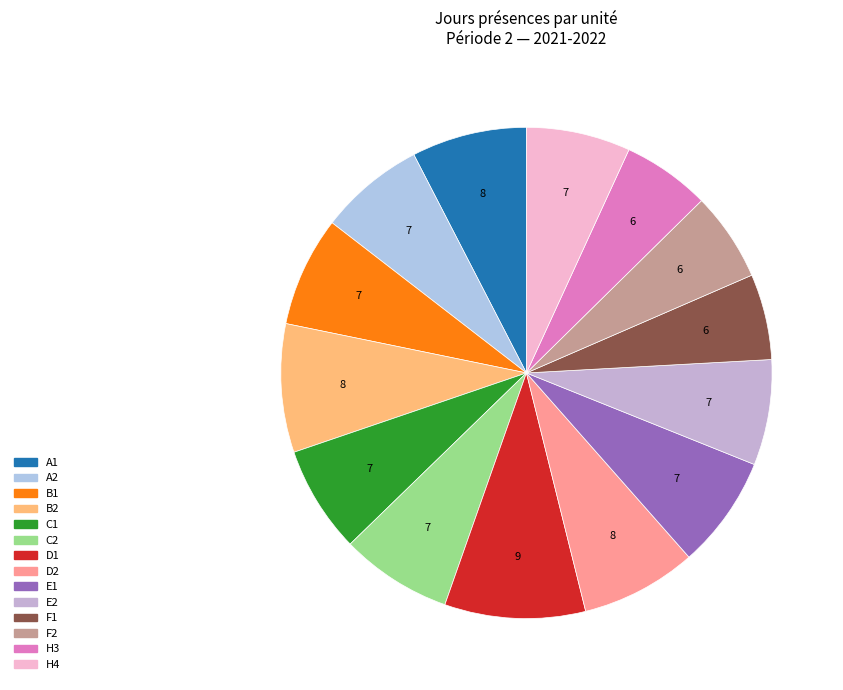

What is the largest slice in the pie chart?

D1